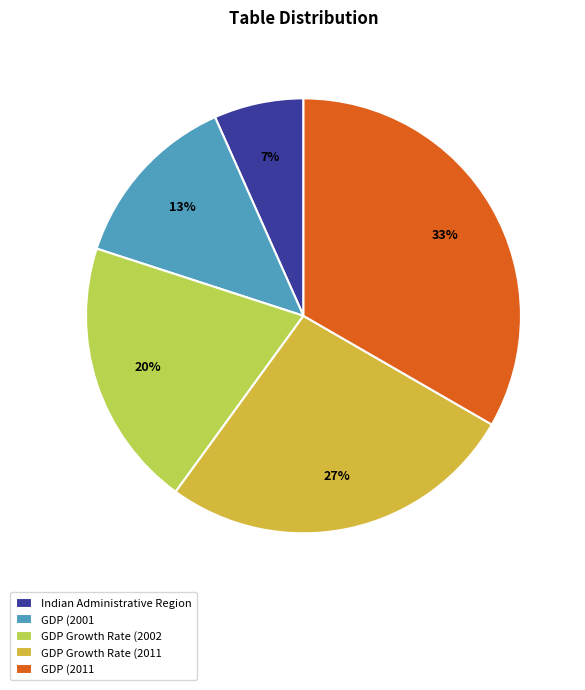

How many slices are in this pie chart?

5